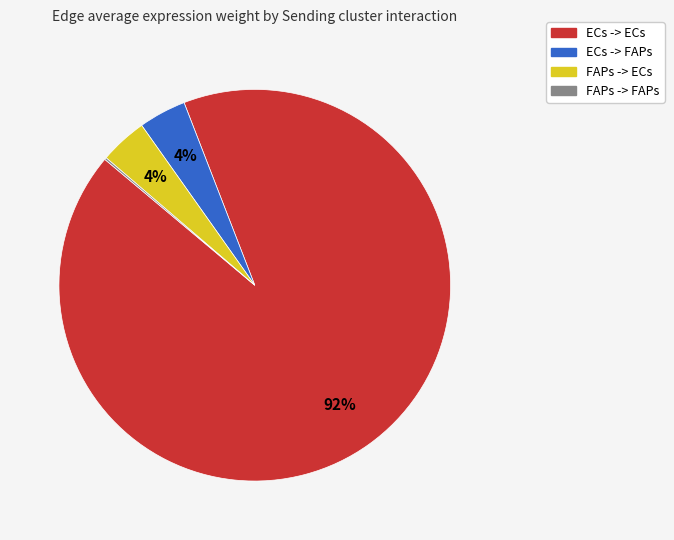

True or false: ECs -> FAPs accounts for 4% of the total.

True